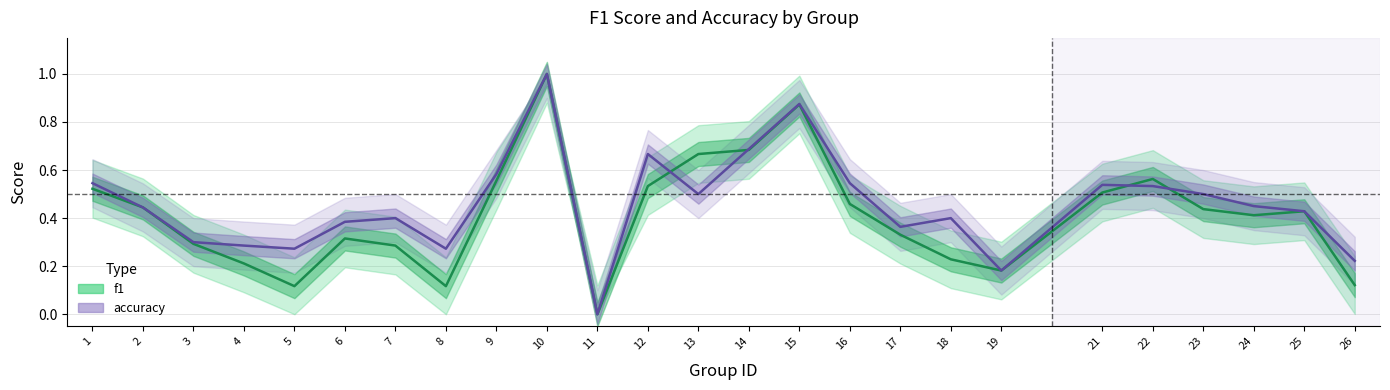

How many times do accuracy and f1 cross each other?

4